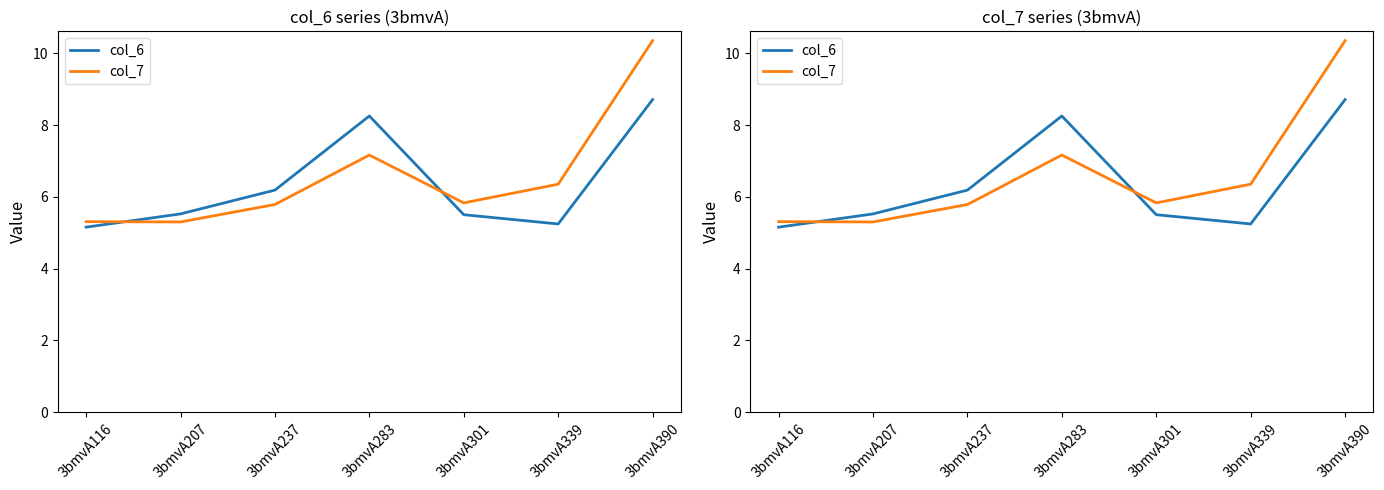

Is the value of col_7 at 3bmvA116 greater than the value of col_6 at 3bmvA301?

No